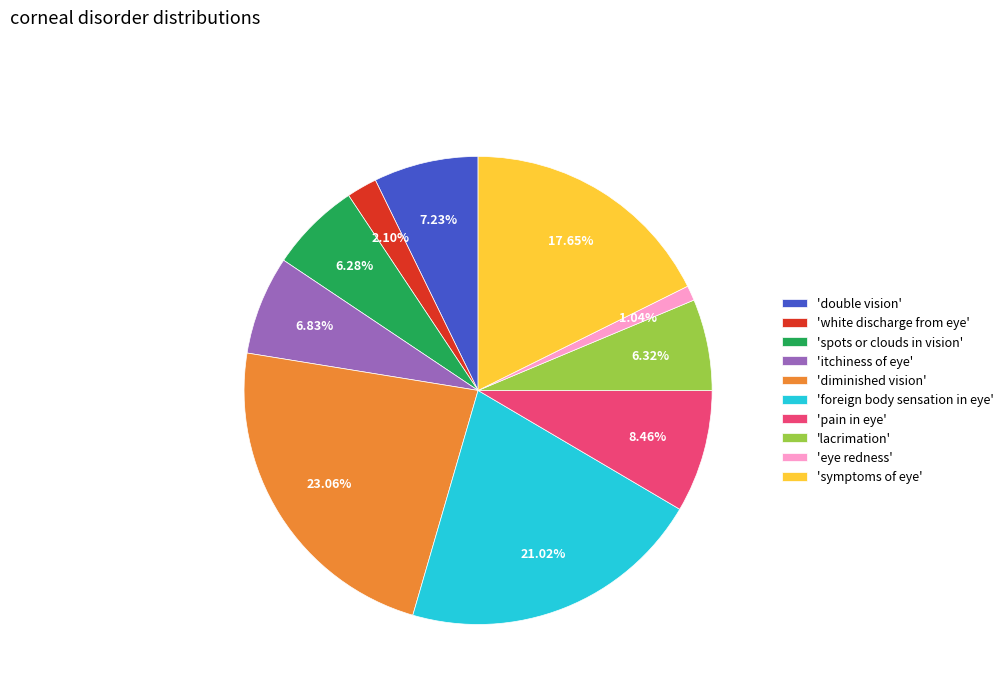

Which slice is the smallest?

'eye redness'